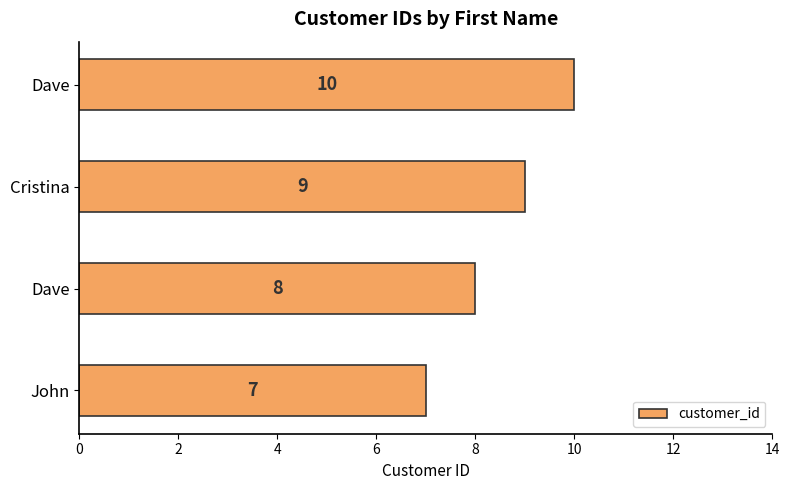

How many bars are there in total?

4